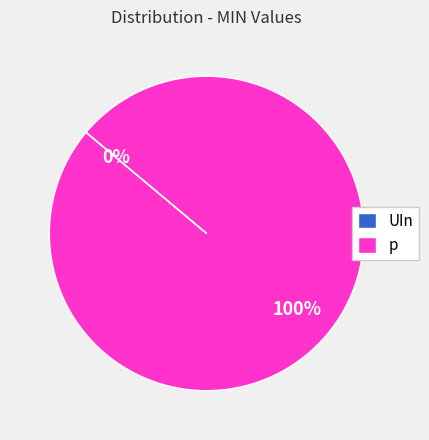

To the nearest percent, what is the difference between the largest and smallest slice percentages?

100%